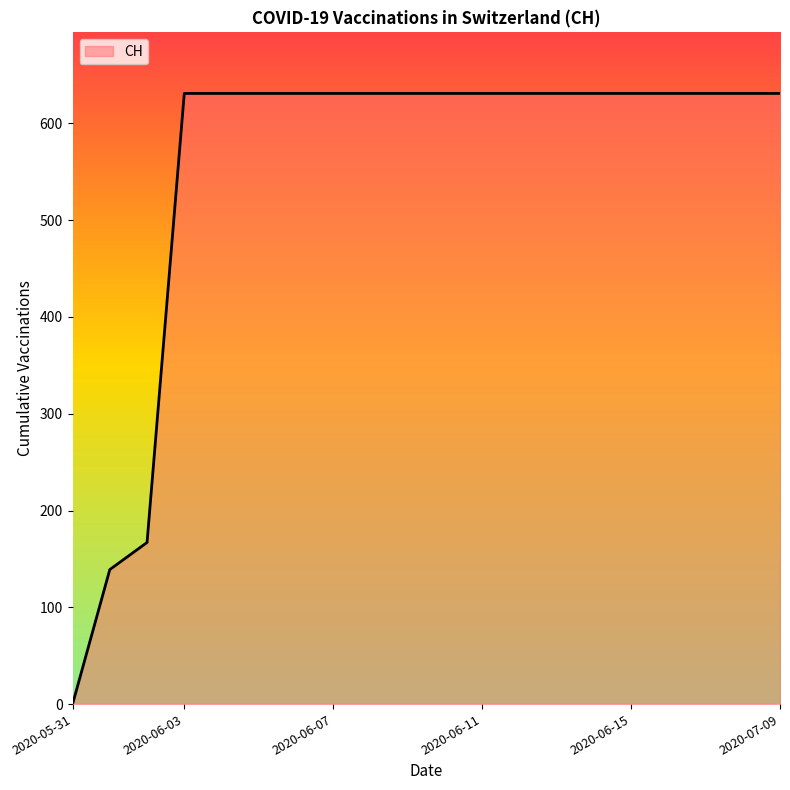

Reading left to right, what are all the values shown in this chart?

0	139	167	631	631	631	631	631	631	631	631	631	631	631	631	631	631	631	631	631